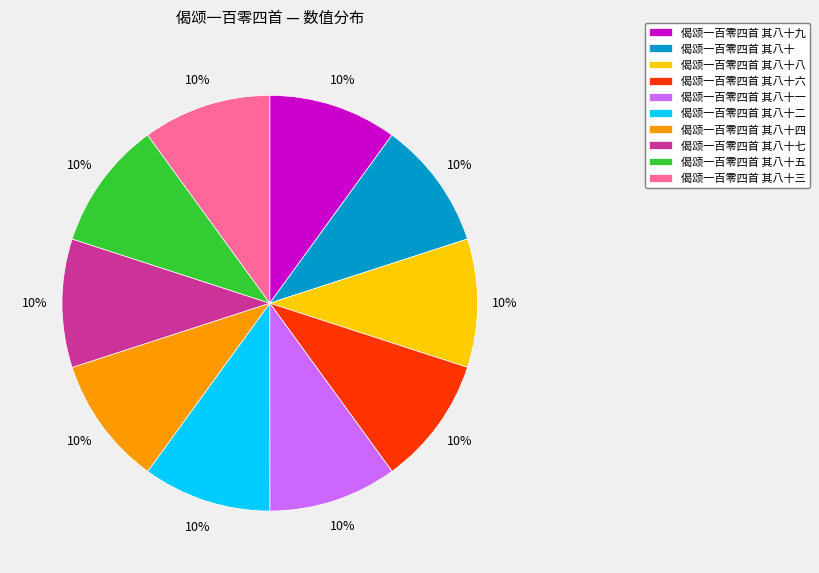

Is it true that 偈颂一百零四首 其八十 is 4% of the pie?

False